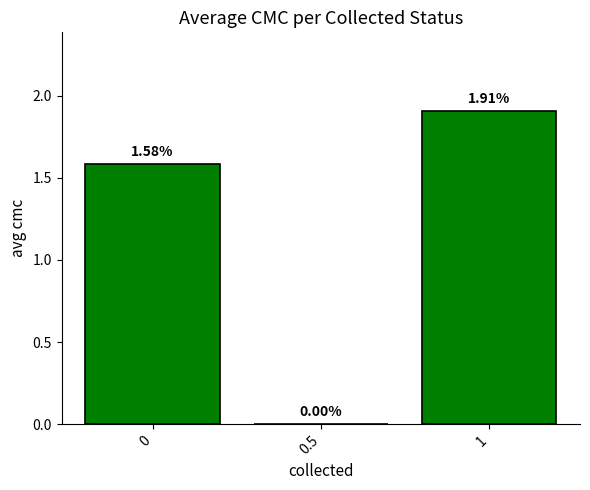

The chart shows a value of -1.0 at 0.5. True or false?

False